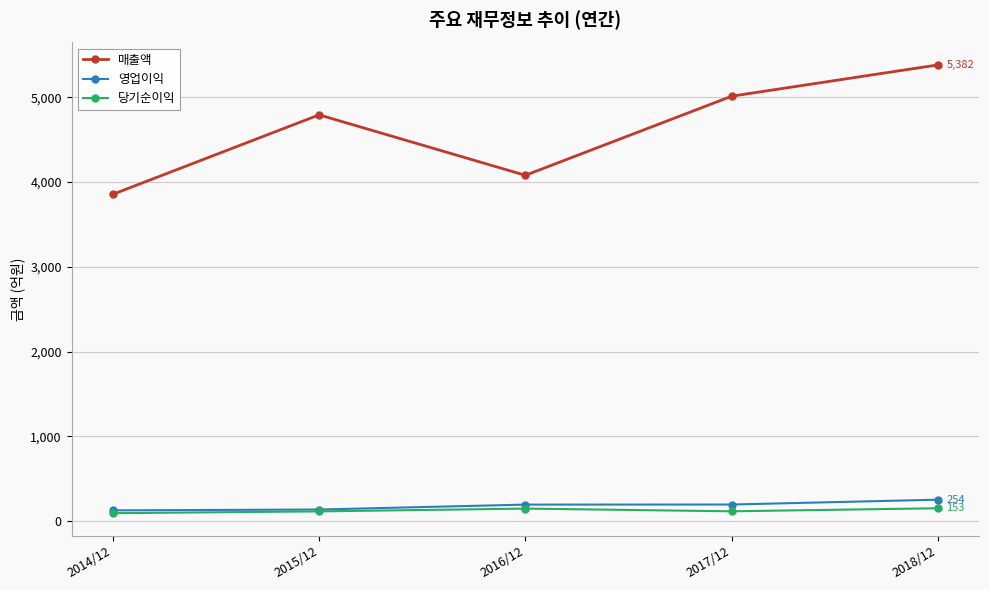

What is the label of the 5th point from the right?

2014/12